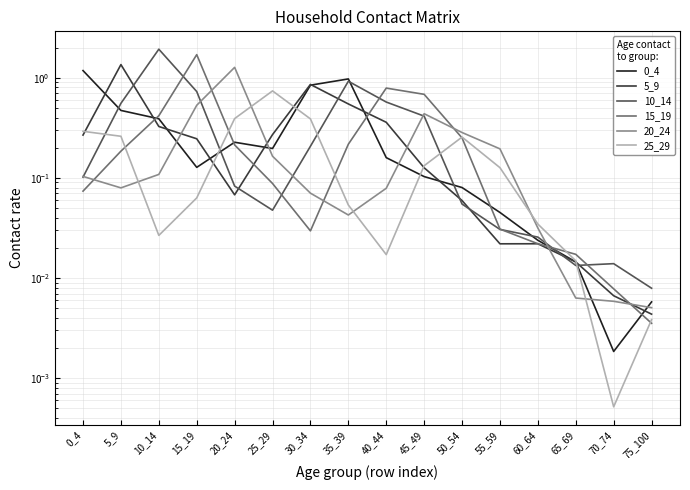

What is the value of the 25_29 point at the 8th from the left?

0.1